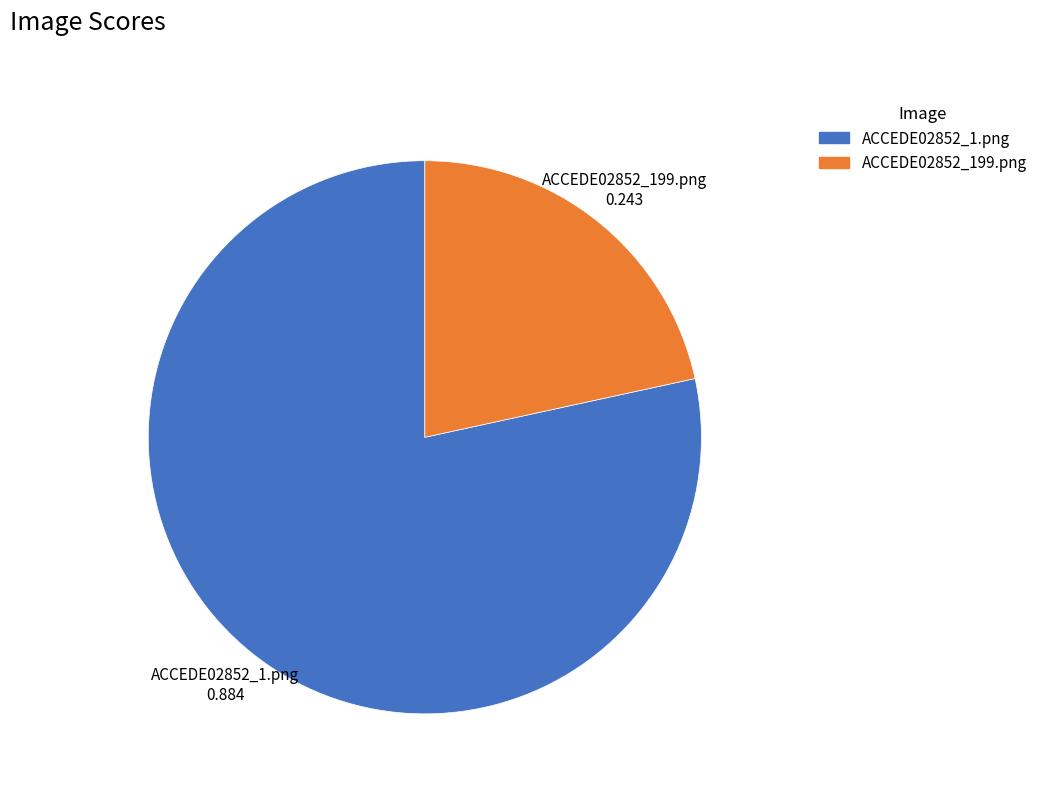

True or false: ACCEDE02852_199.png accounts for 9% of the total.

False